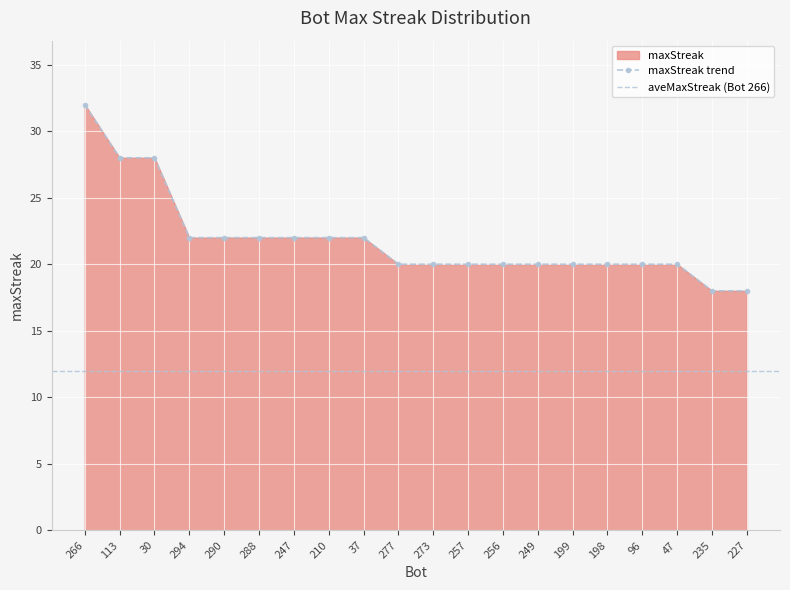

Count the number of categories in the chart.

20